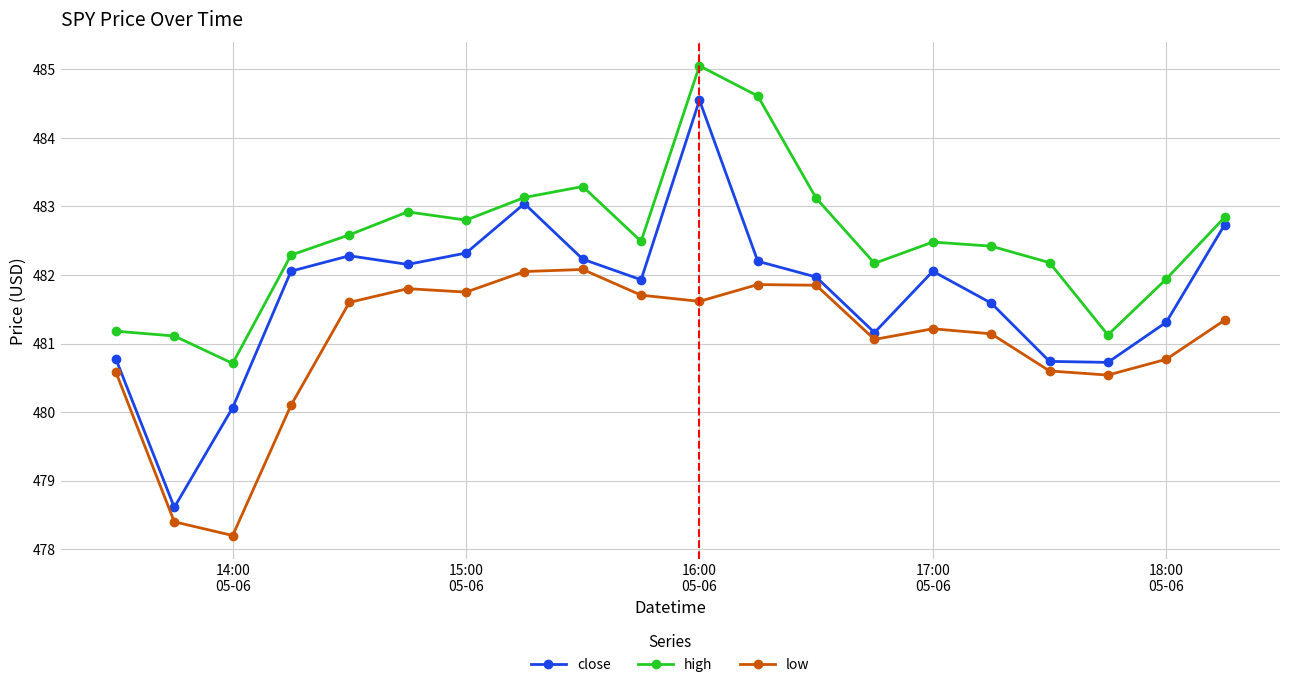

Which series has the widest spread of values?

close